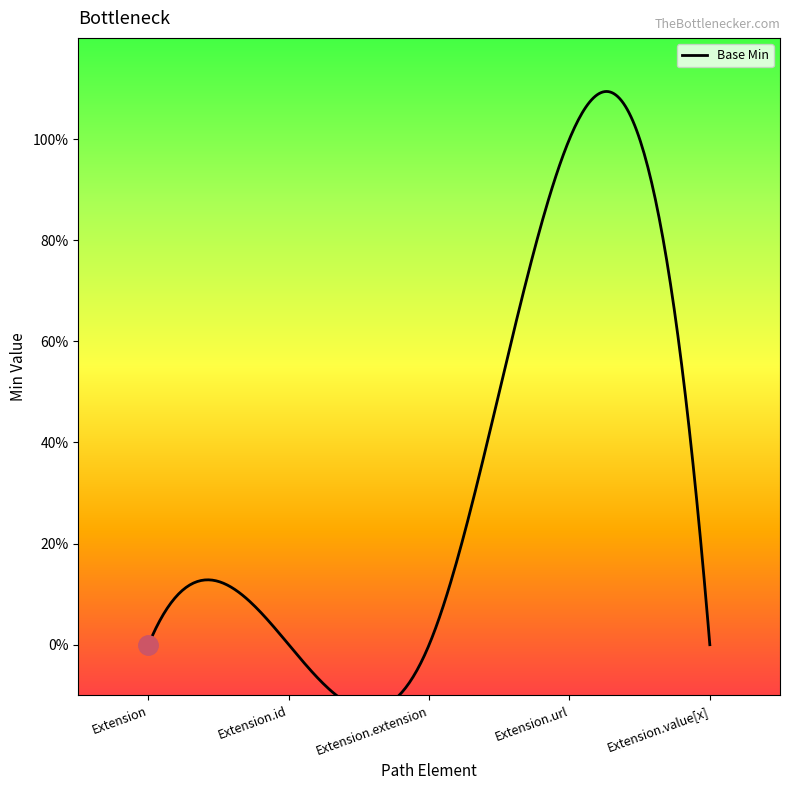

How many lines are shown in the chart?

1